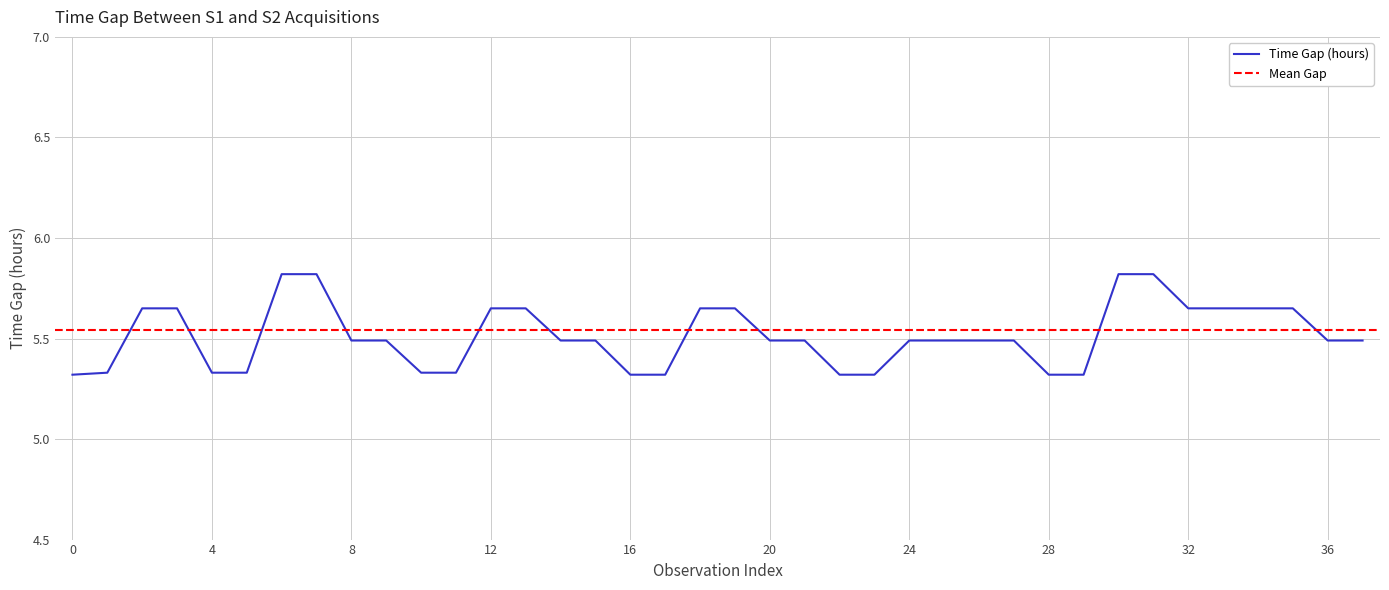

Count the values in the range 5 to 6.

38